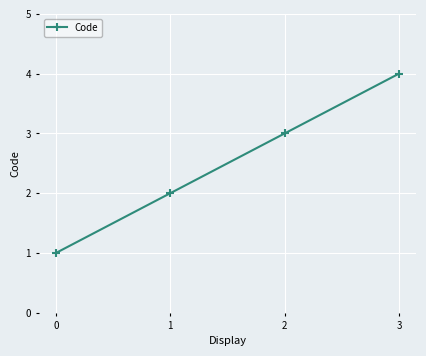

True or false: the data has more than 1 interior local peaks.

False